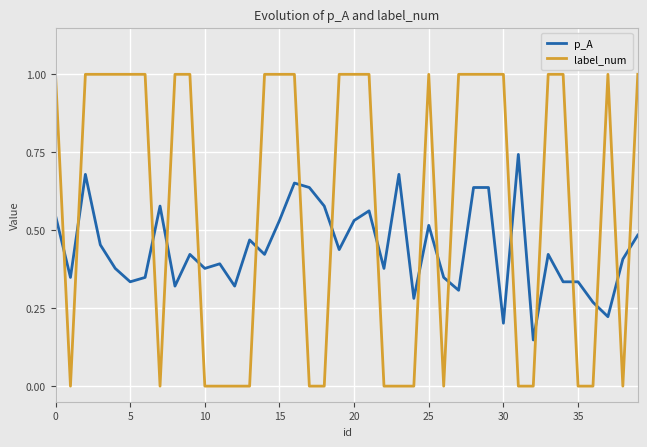

How many intersections are there between label_num and p_A?

18